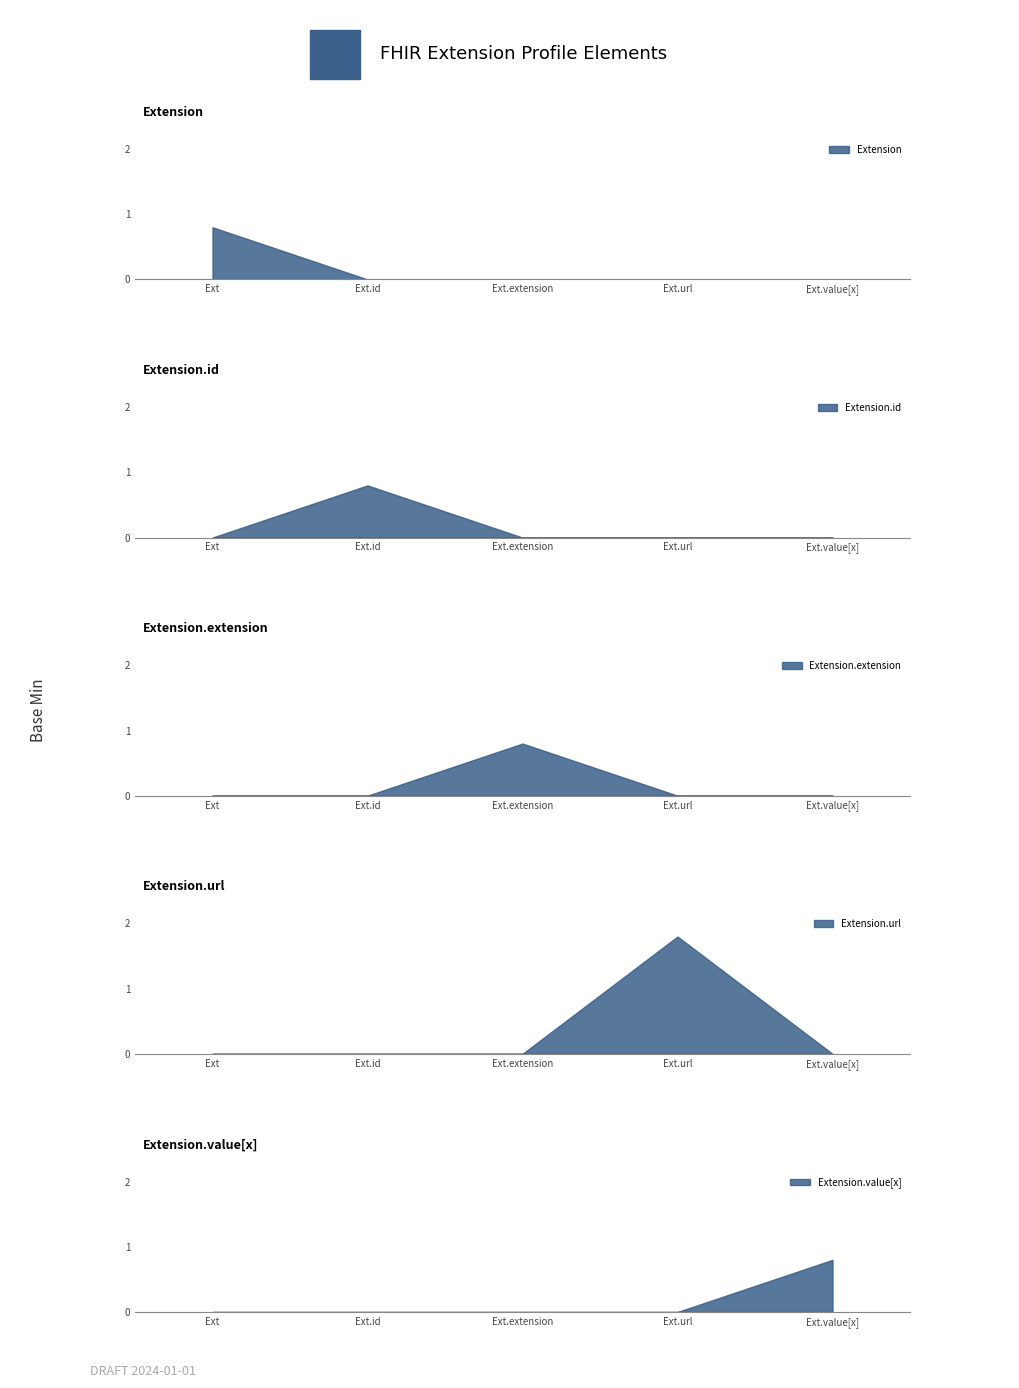

What is the maximum value for Extension.value[x]?

0.8